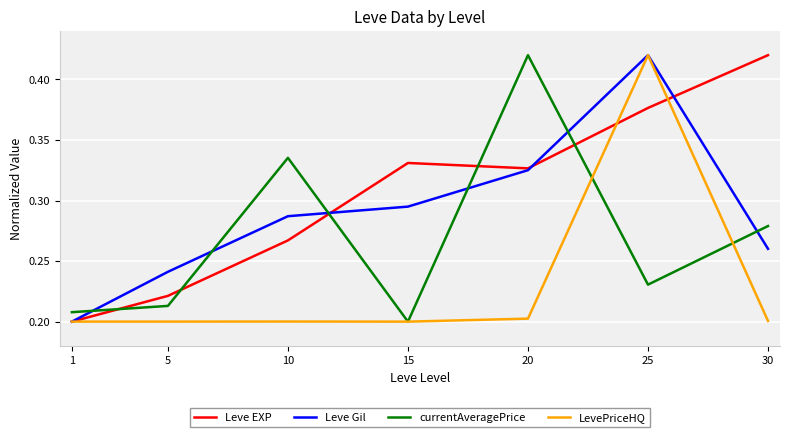

At which label is Leve EXP closest to 0?

1